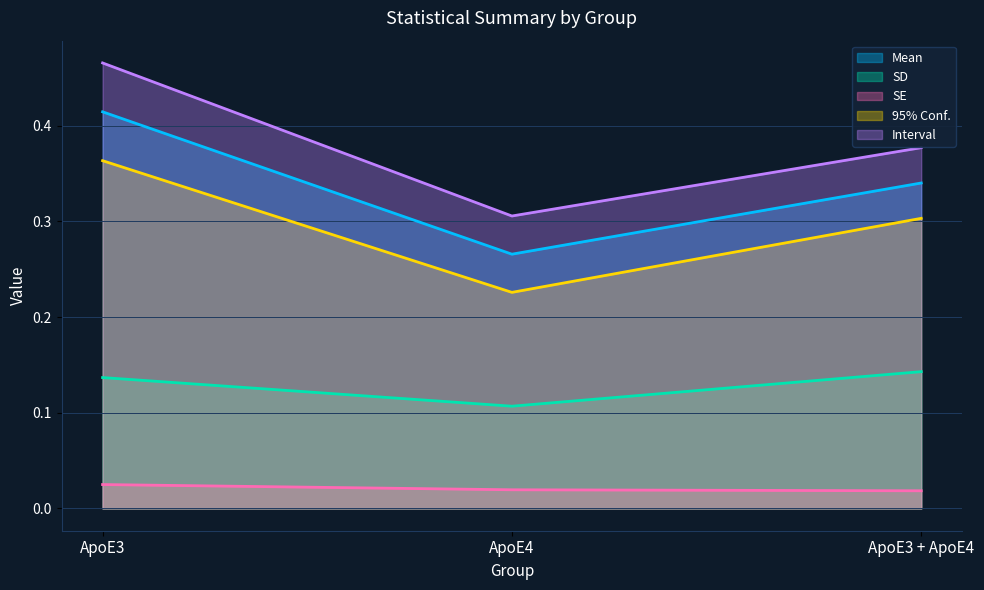

At how many categories does at least one series exceed 0?

3